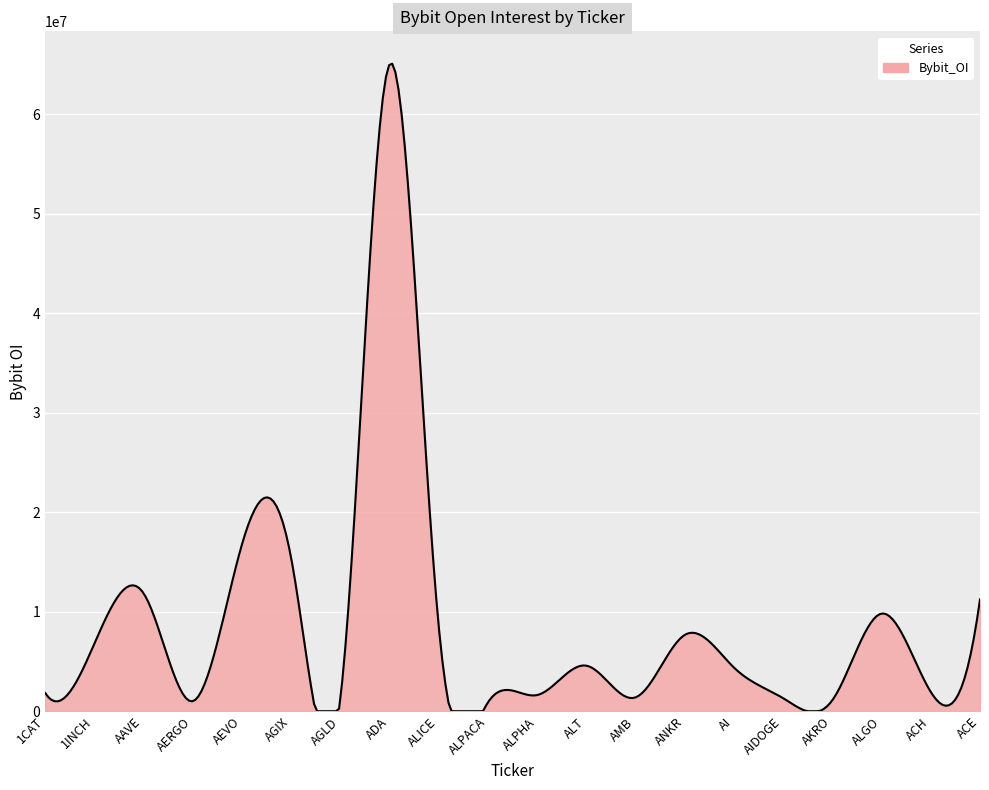

What is the greatest value displayed?

65065689.5